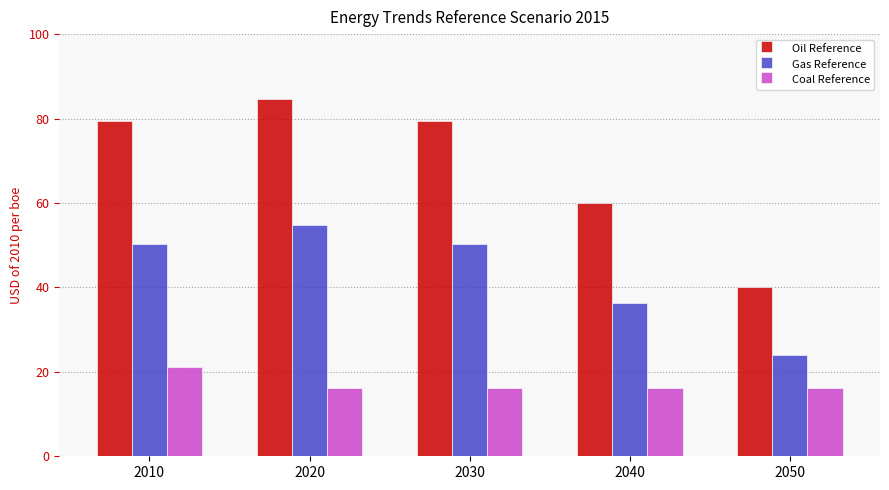

What is the difference between the Oil Reference values at 2020 and 2030?

5.2